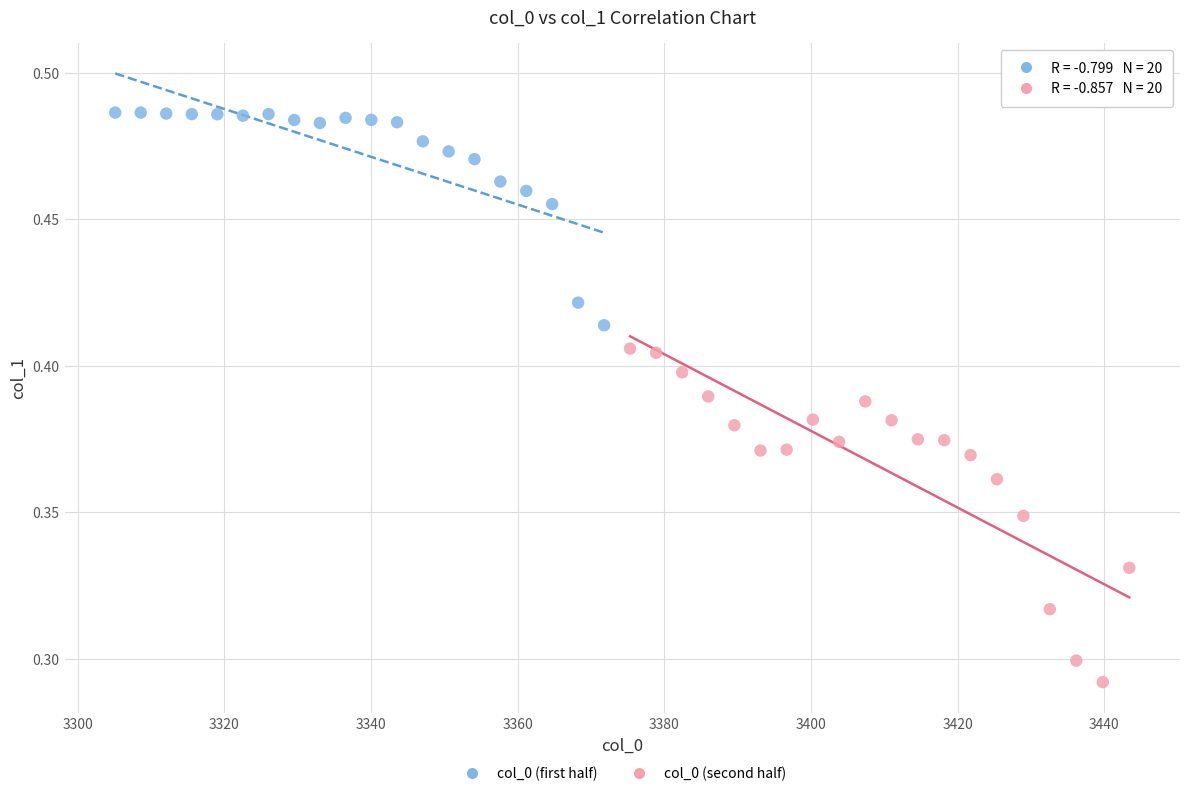

Which series reaches the maximum Y coordinate?

col_0 (first half)